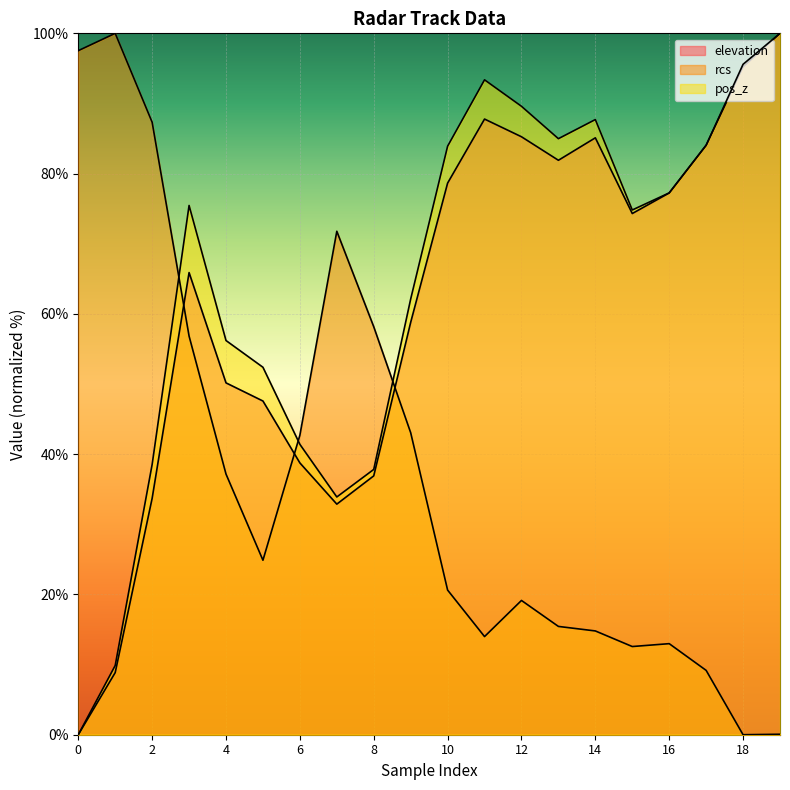

Which series changed the most between 0 and 15?

rcs